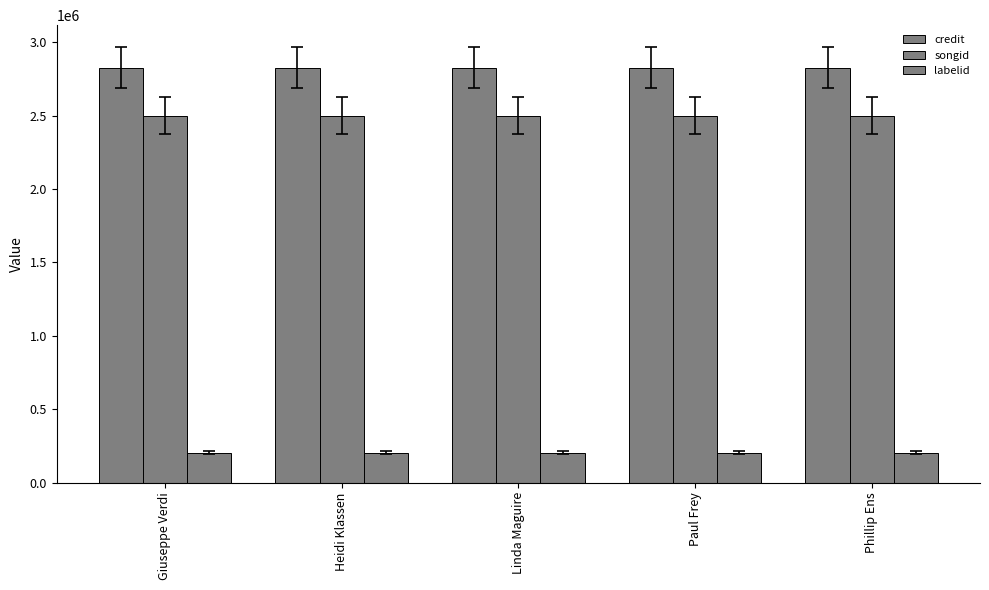

What is the value of the labelid bar at the 5th from the left?

203778